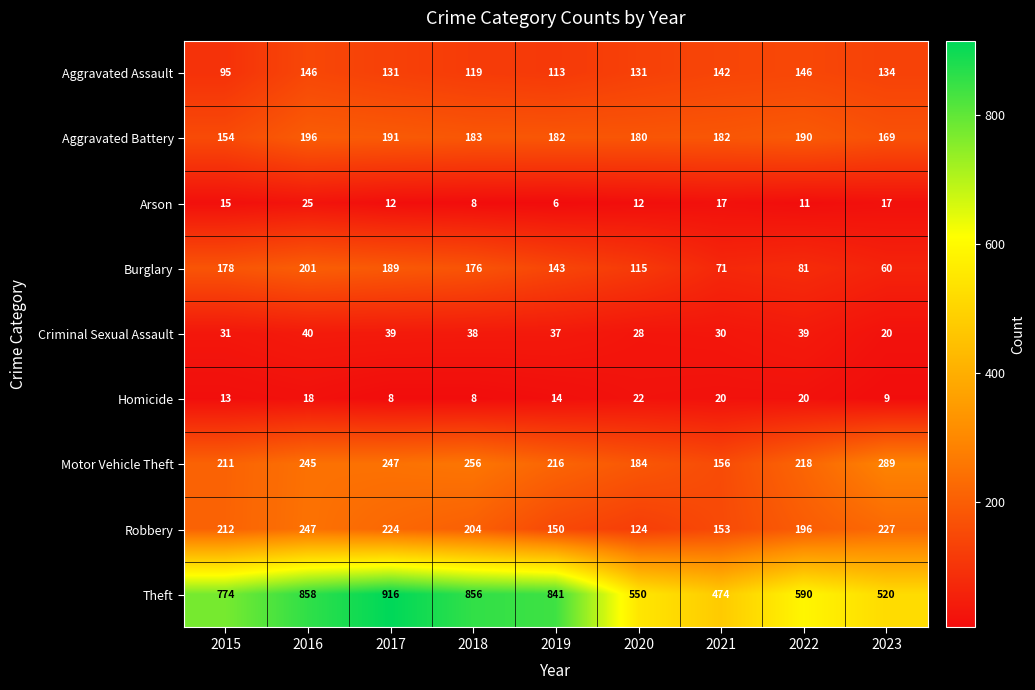

List the series in order of their peak value, highest first.

Theft, Motor Vehicle Theft, Robbery, Burglary, Aggravated Battery, Aggravated Assault, Criminal Sexual Assault, Arson, Homicide